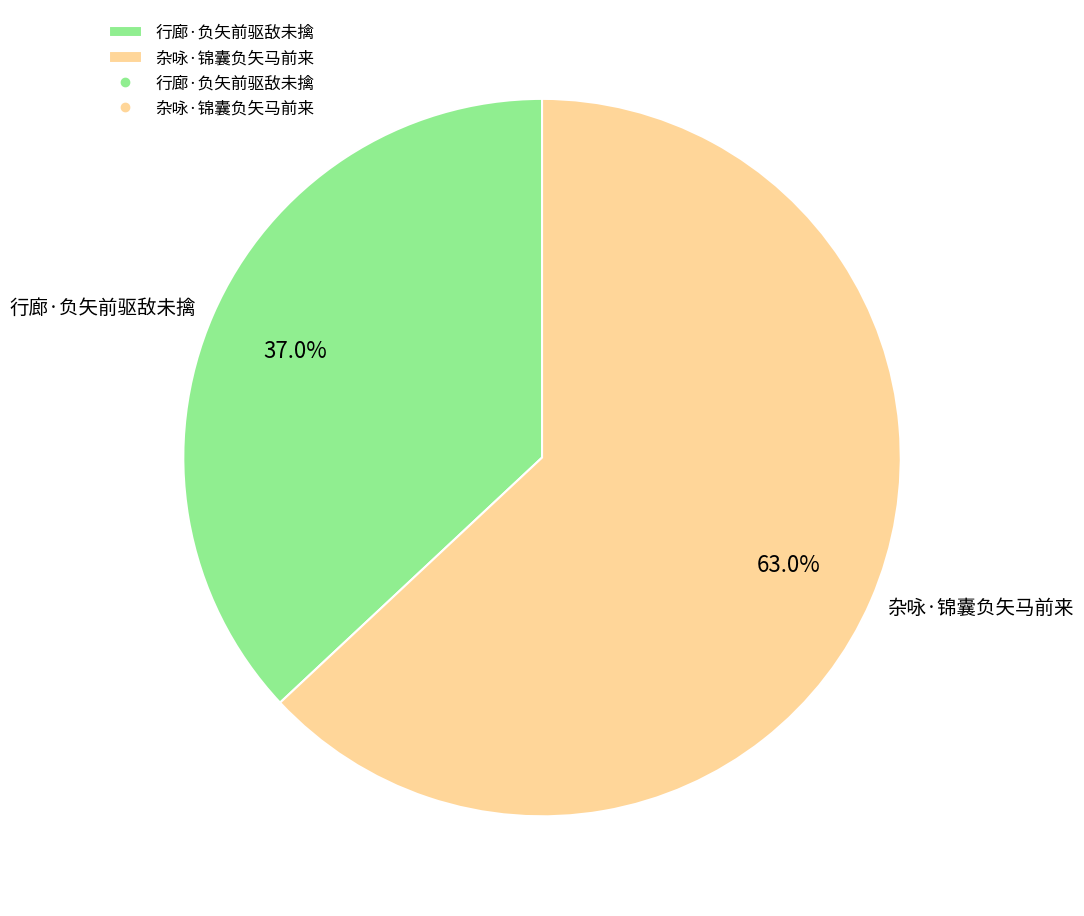

Which category has the smallest portion of the pie?

行廊·负矢前驱敌未擒